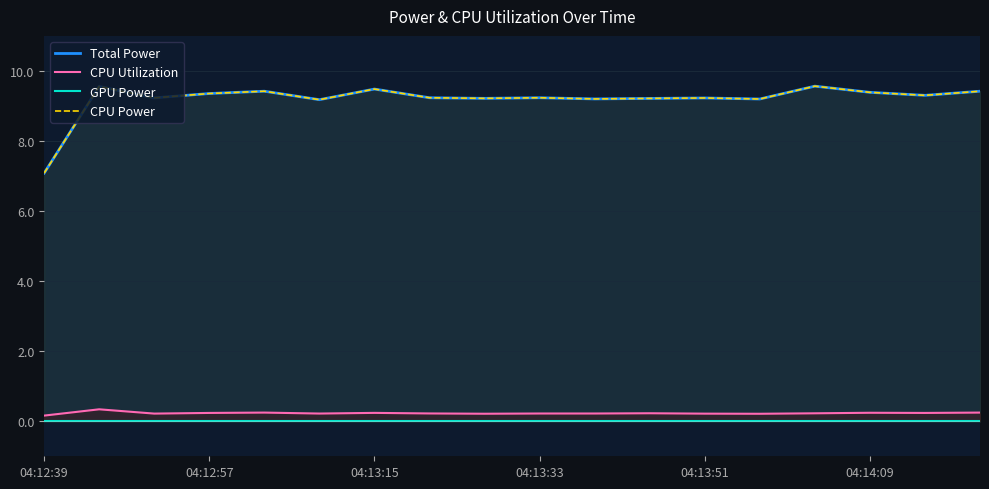

True or false: GPU Power and Total Power cross at least once.

False